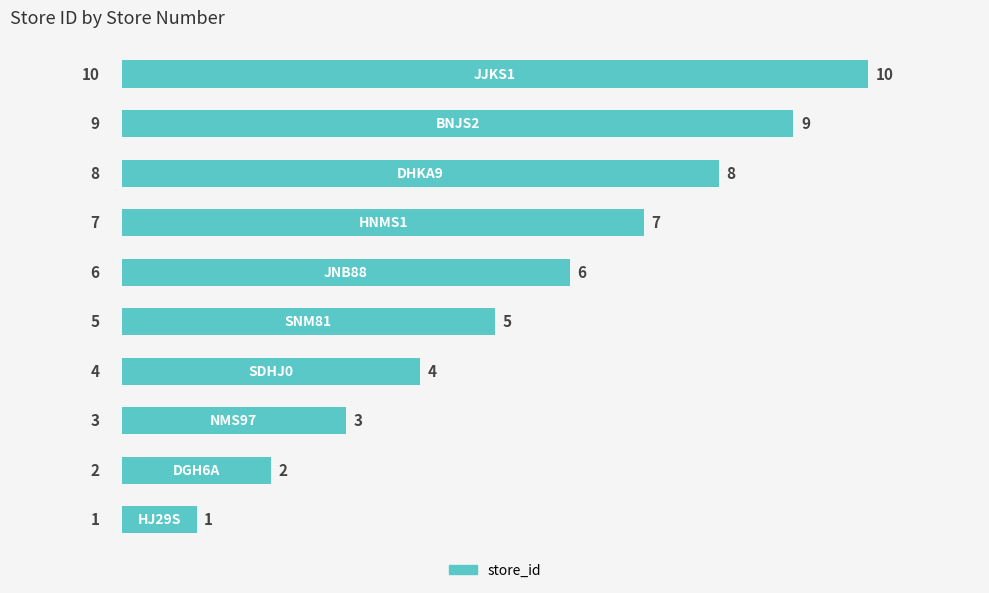

What is the greatest value displayed?

10